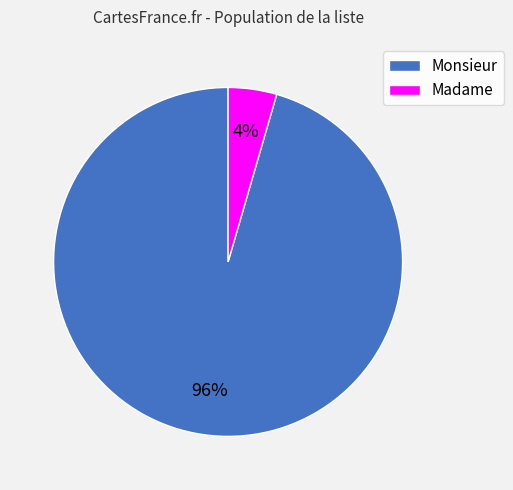

To the nearest percent, what portion does Monsieur represent?

96%